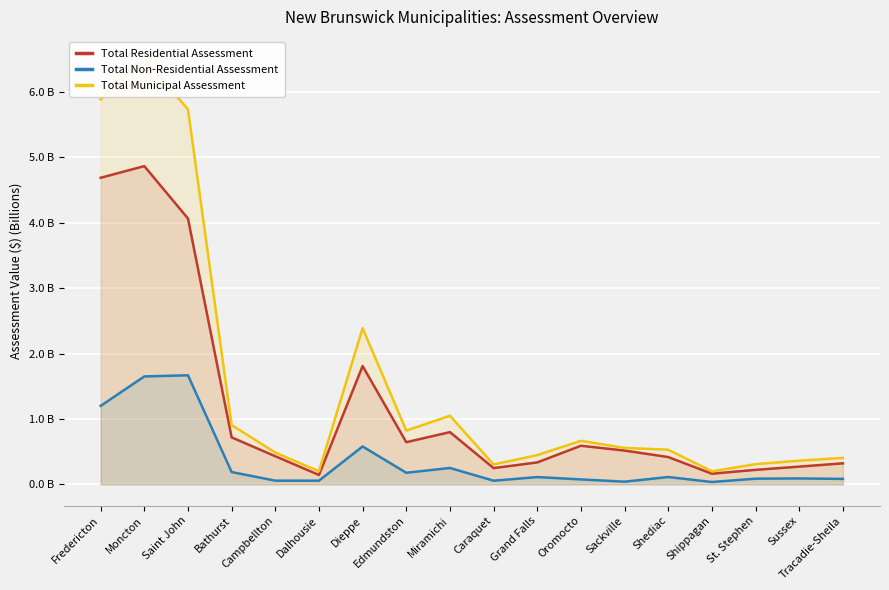

The Total Municipal Assessment series shows 0.7 at Campbellton. True or false?

False